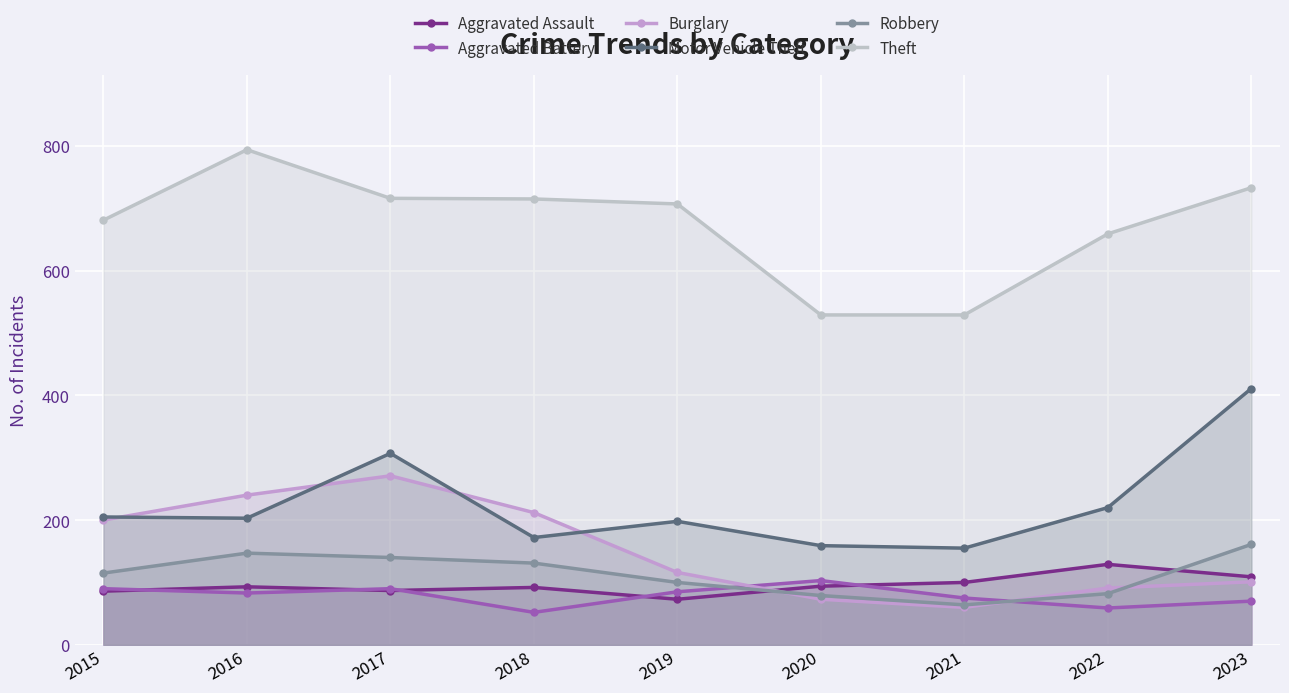

Rank the series by their maximum value, from lowest to highest.

Aggravated Battery, Aggravated Assault, Robbery, Burglary, Motor Vehicle Theft, Theft